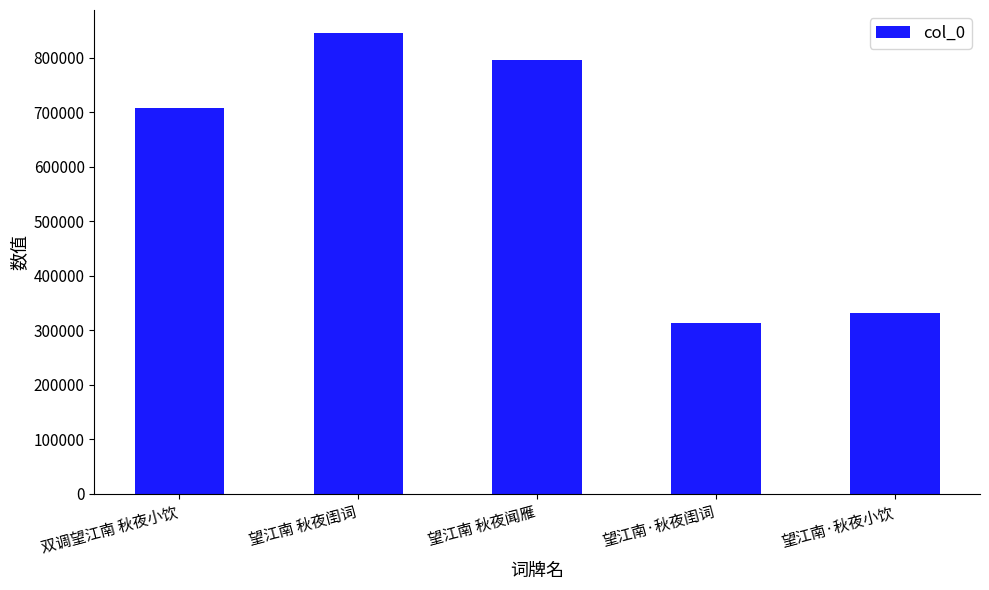

Does the chart contain any negative values?

No